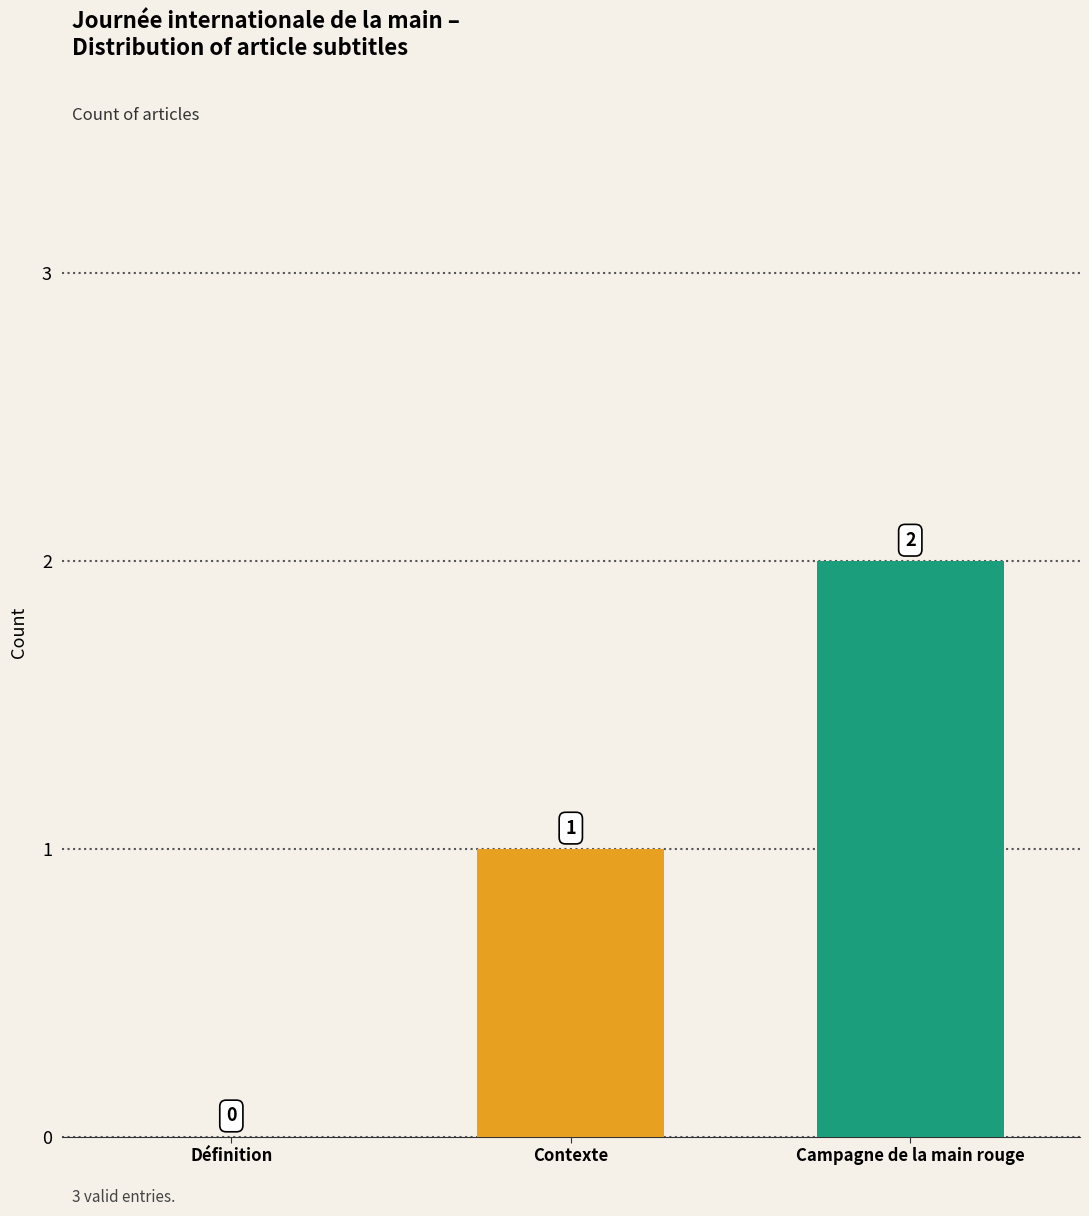

Reading left to right, extract all data points from this chart.

Définition=0	Contexte=1	Campagne de la main rouge=2